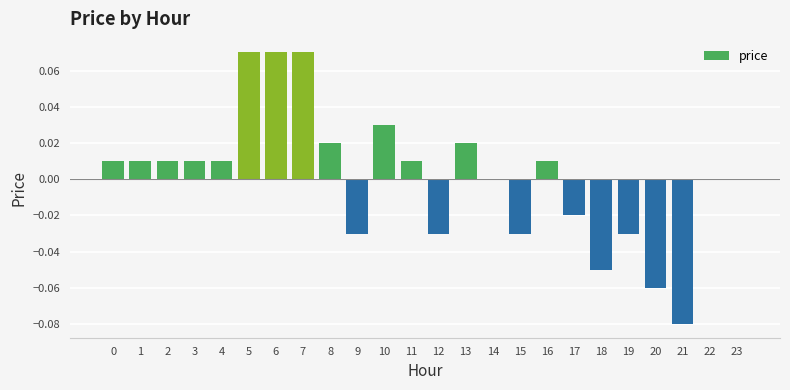

Is it true that the value at 11 is 0.0?

True